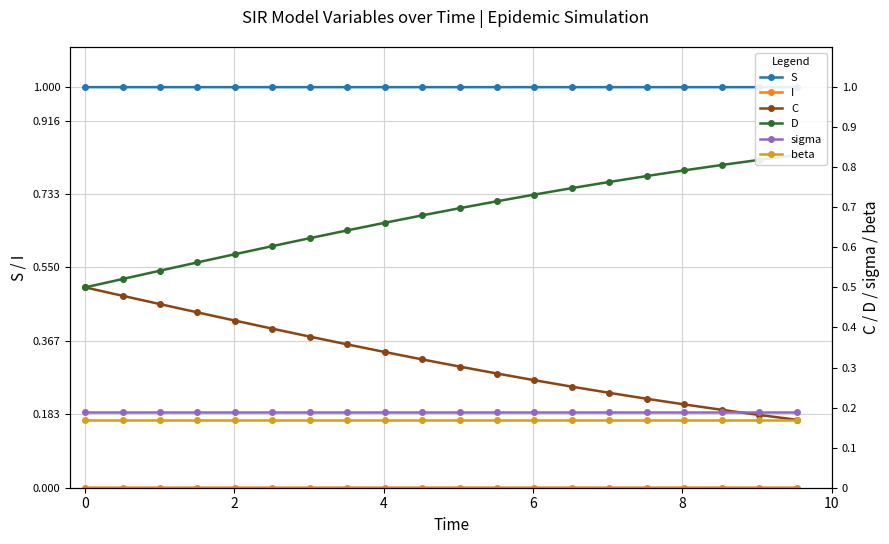

True or false: beta and sigma intersect in this chart.

False